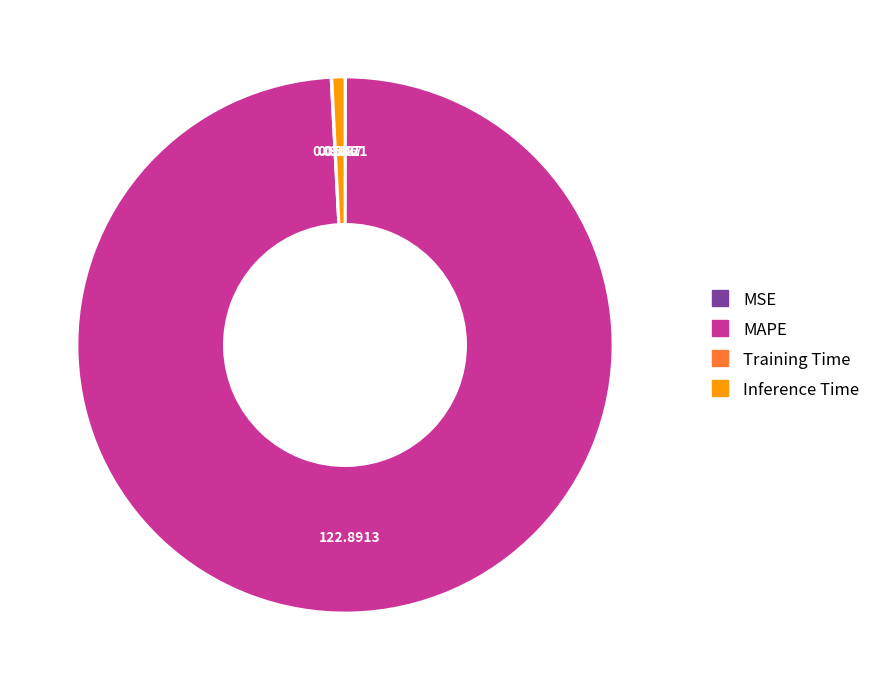

Which category has the biggest portion of the pie?

MAPE